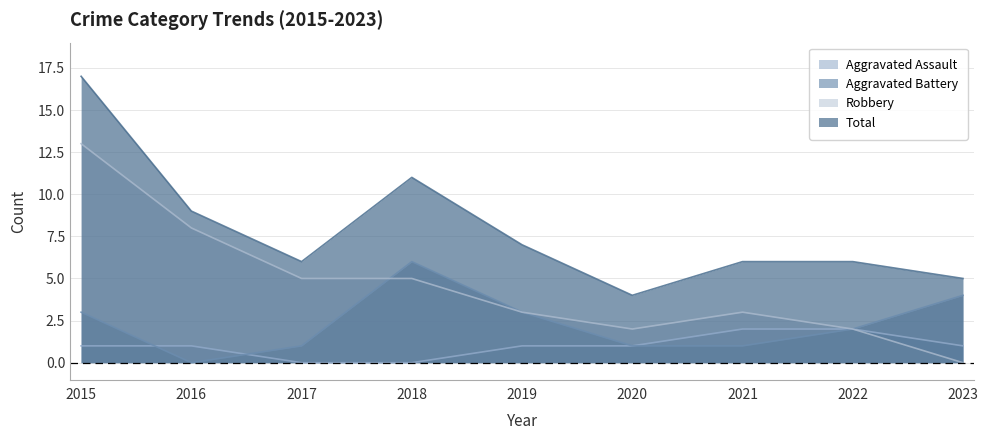

What is the spread (max minus min) of values at 2019?

6